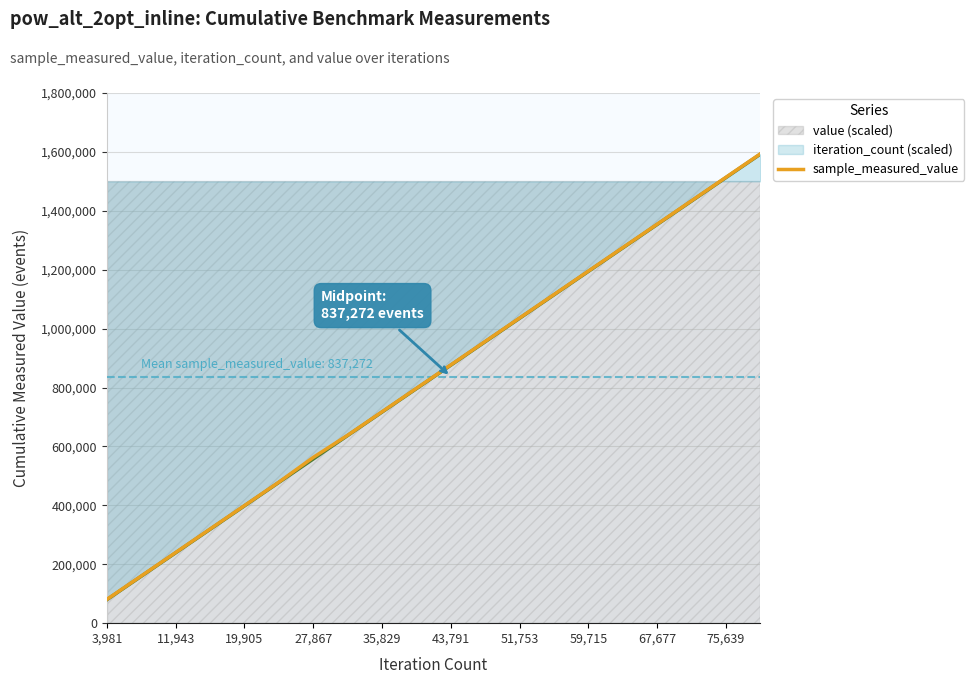

What is the sum of the sample_measured_value values at 11 and 15?

2231454